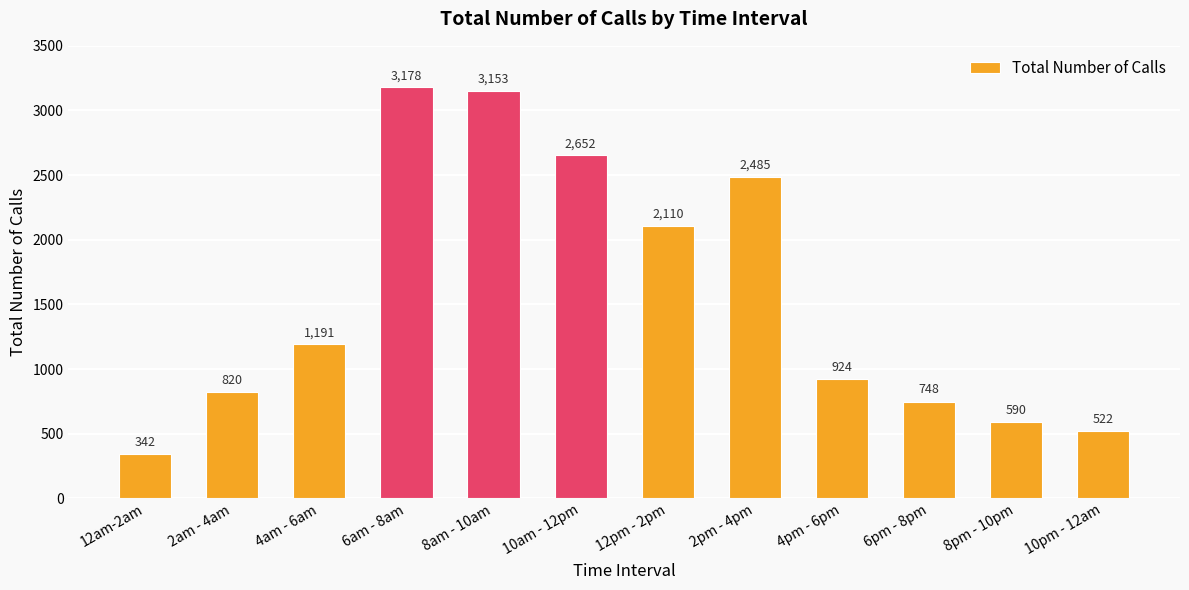

Which category has the lowest value across all series?

12am-2am